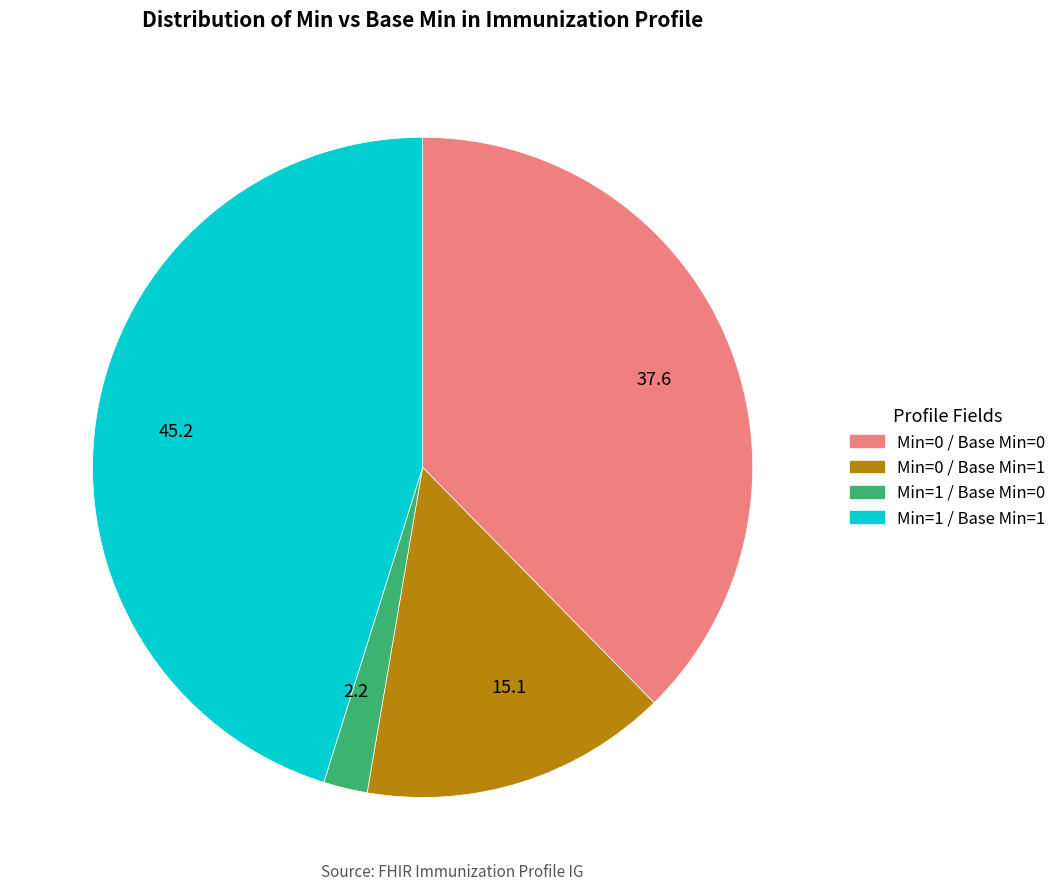

What is the ratio of the value at 15.1 to the value at 45.2?

0.3